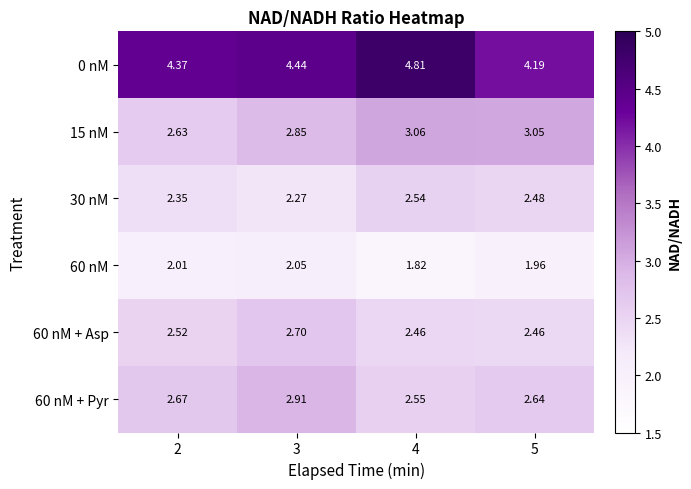

Is the value of 0 nM at 3 greater than the value of 60 nM at 5?

Yes